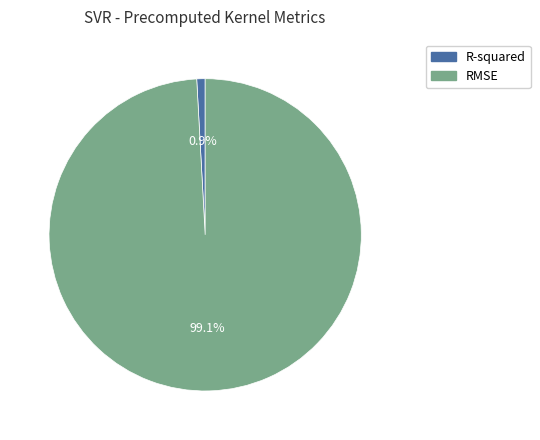

Does R-squared account for over 50% of the chart?

No